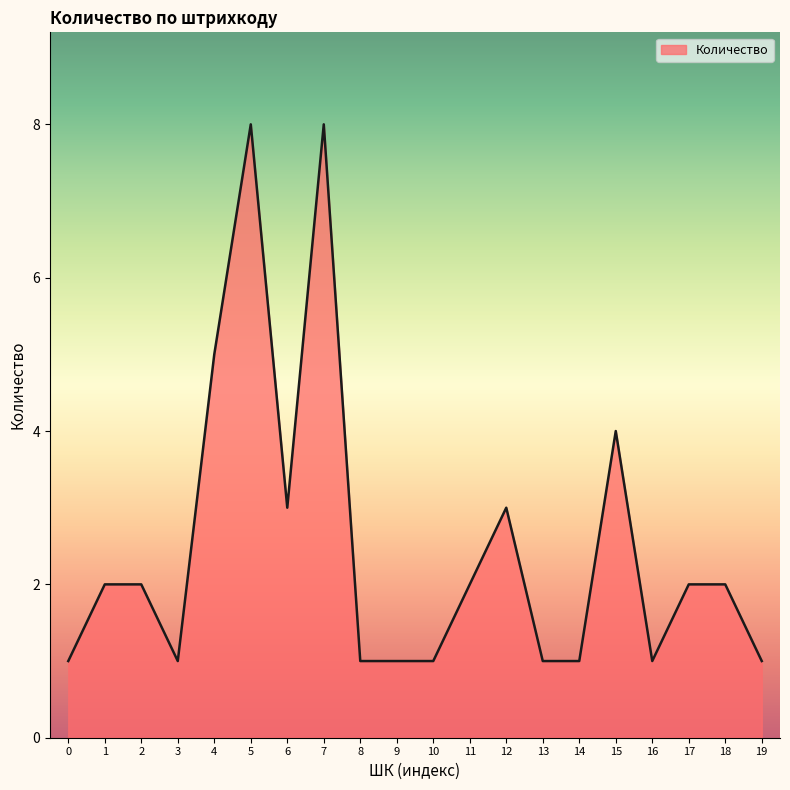

The value at 4 is 8. True or false?

False